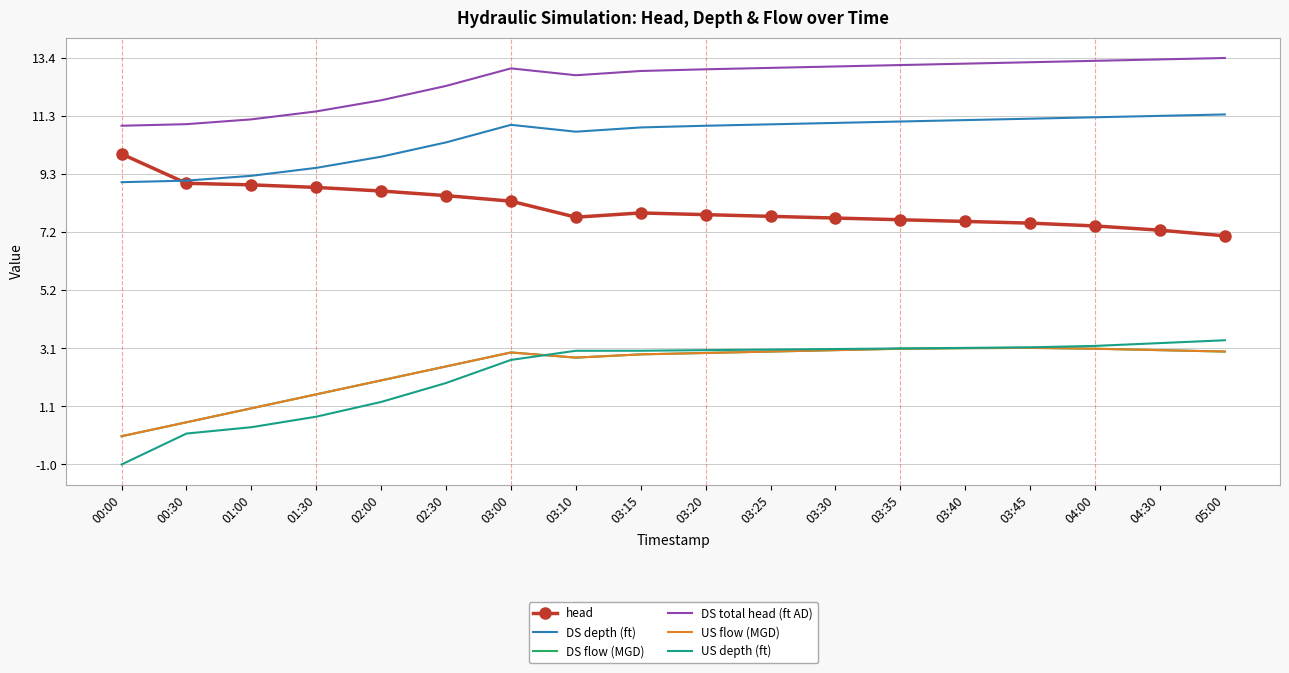

Which series has the widest spread of values?

US depth (ft)